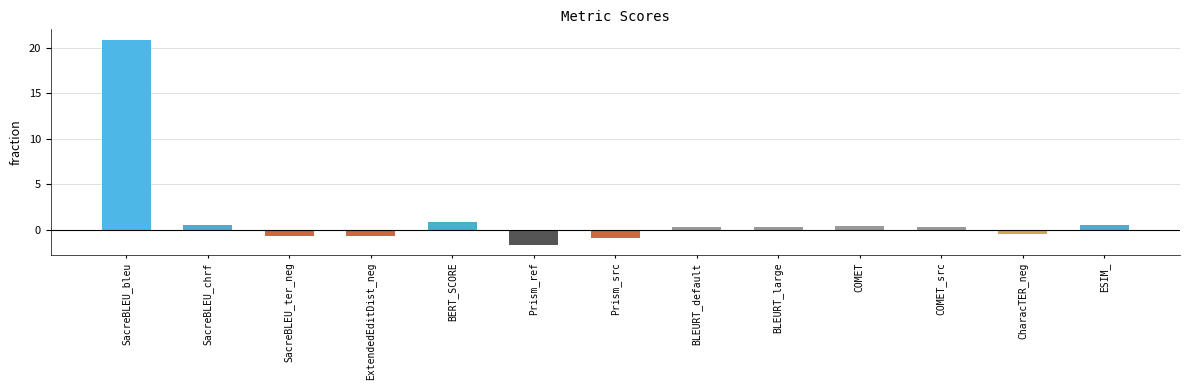

What is the approximate value at Prism_src?

-0.9